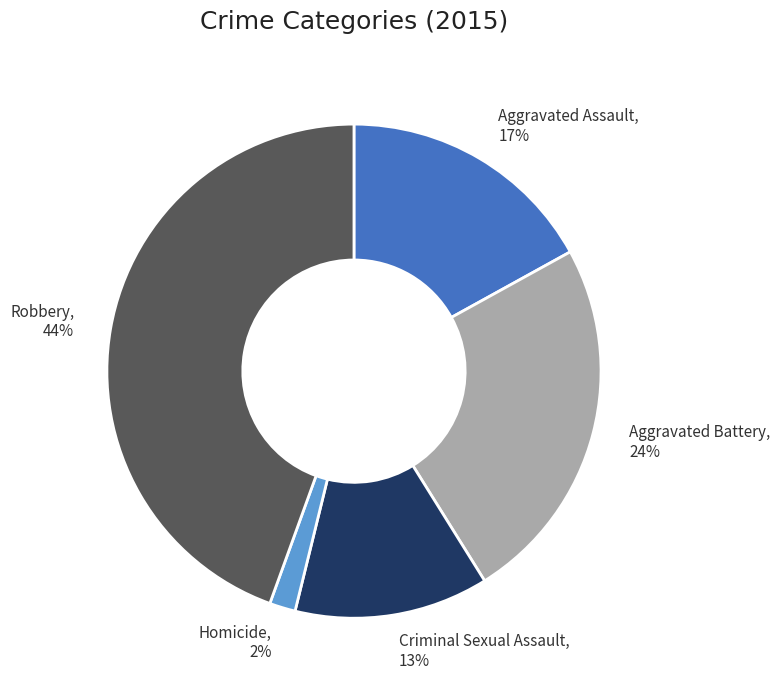

What is the smallest slice in the pie chart?

Homicide